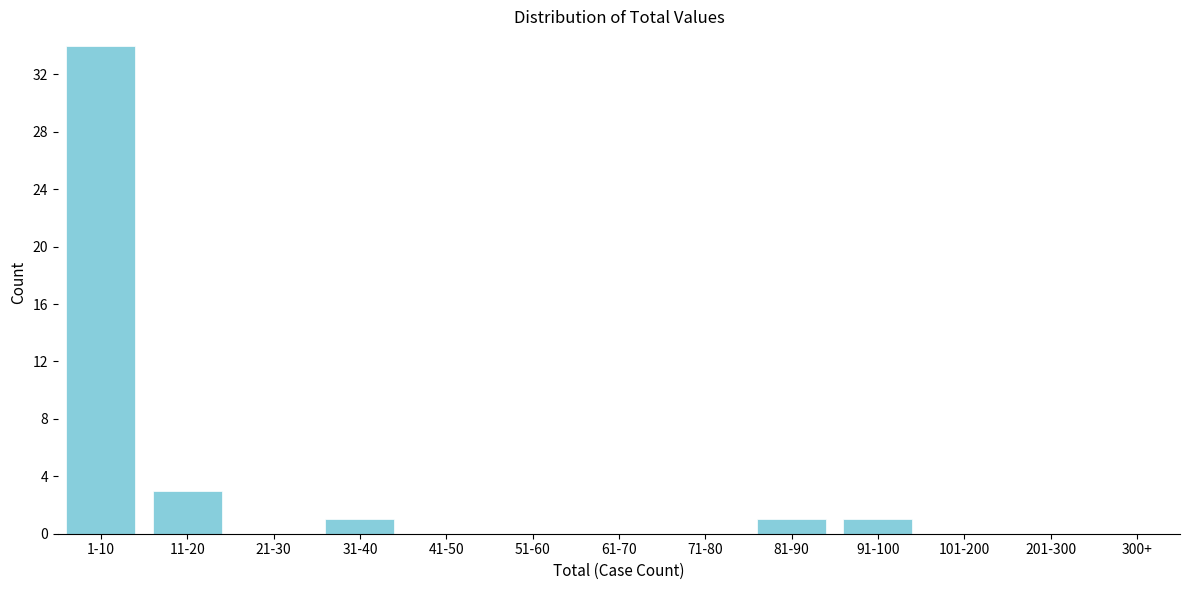

Reading left to right, what are all the values shown in this chart?

1-10=34	11-20=3	21-30=0	31-40=1	41-50=0	51-60=0	61-70=0	71-80=0	81-90=1	91-100=1	101-200=0	201-300=0